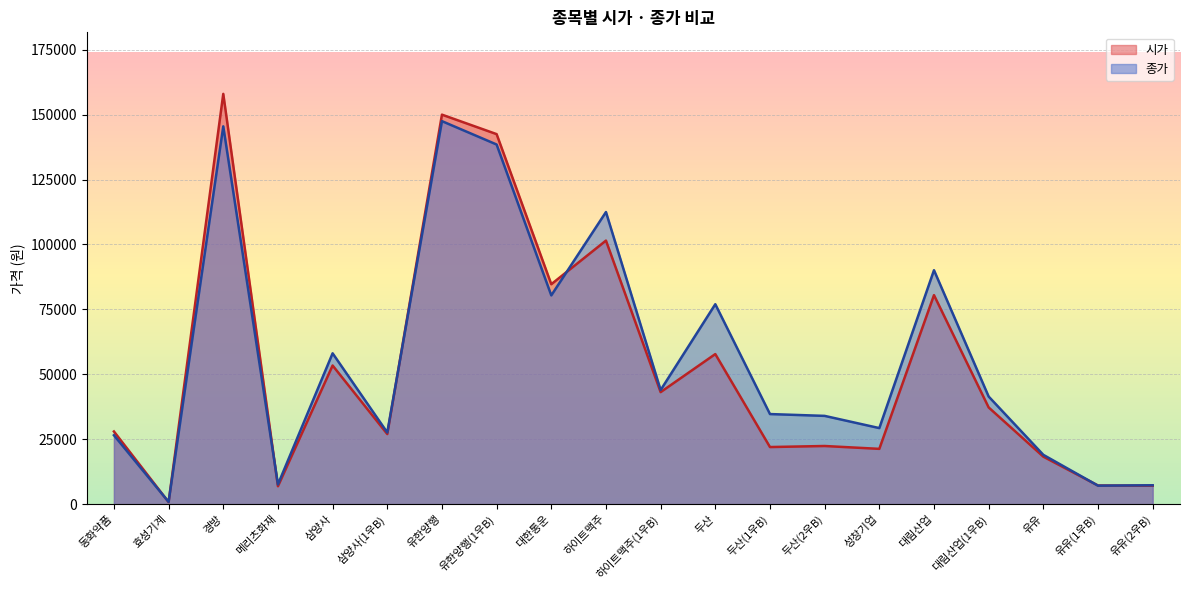

At which label does 시가 reach its peak?

경방